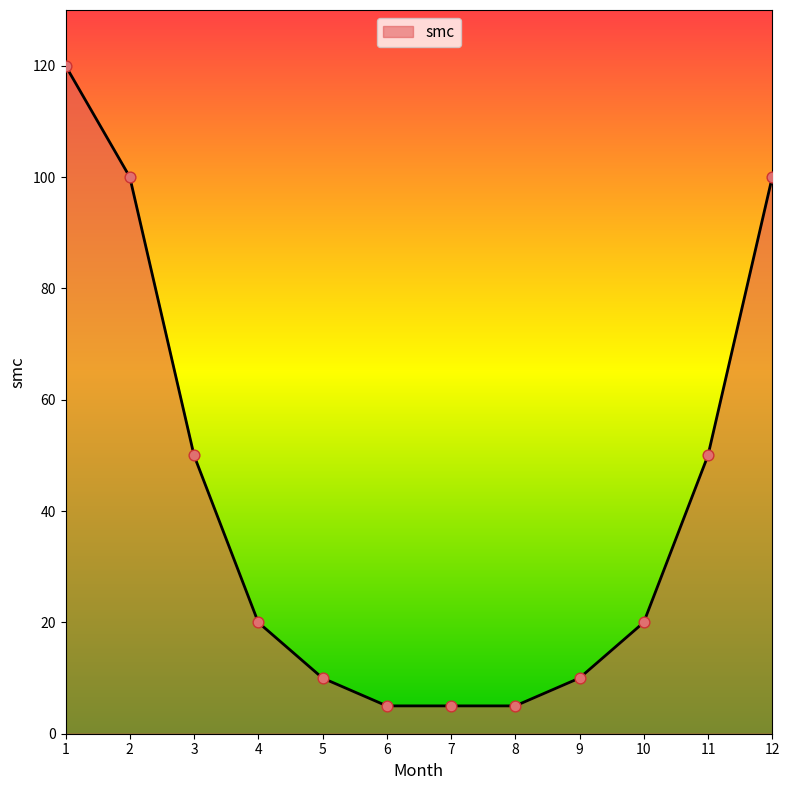

What is the change in value from 6 to 9?

+5